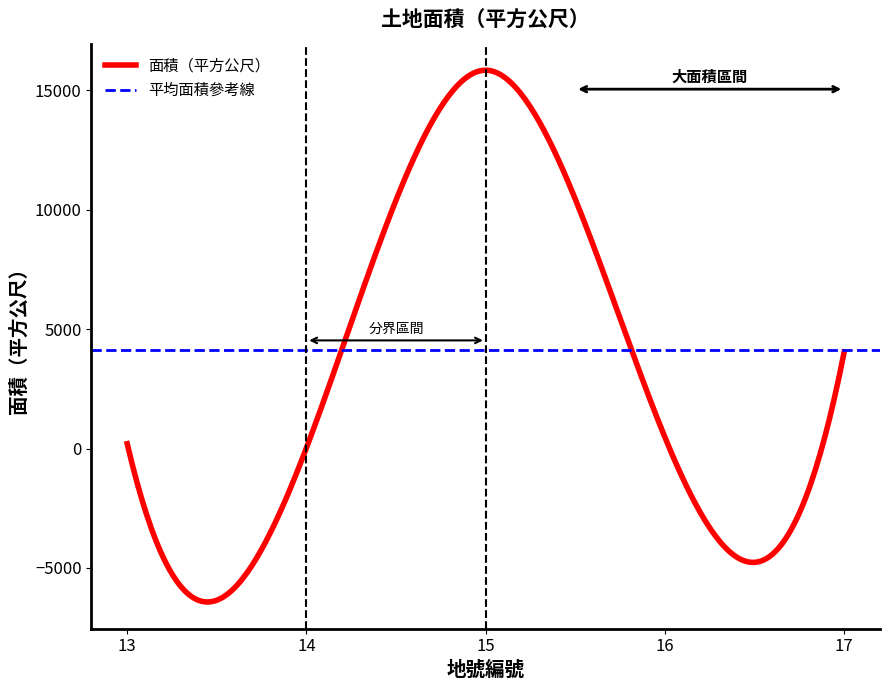

Which category has the highest value across all series?

15